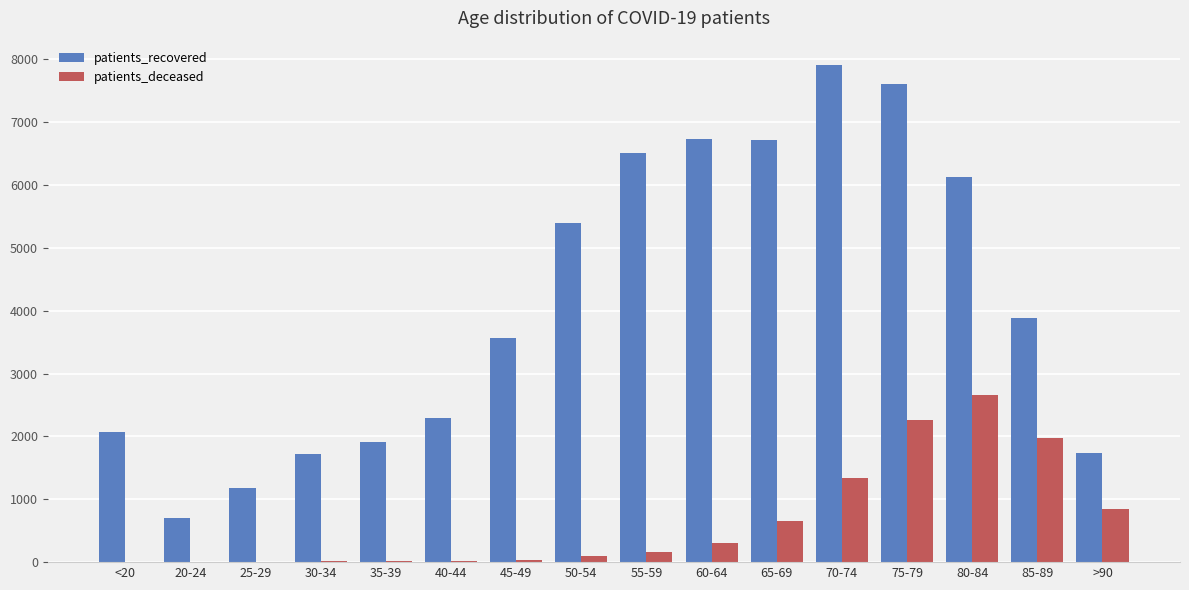

Does the chart contain stacked bars?

No